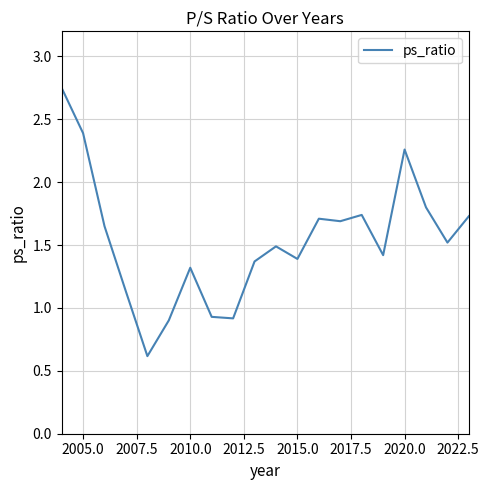

True or false: there are more than 2 points higher than both neighbors.

True